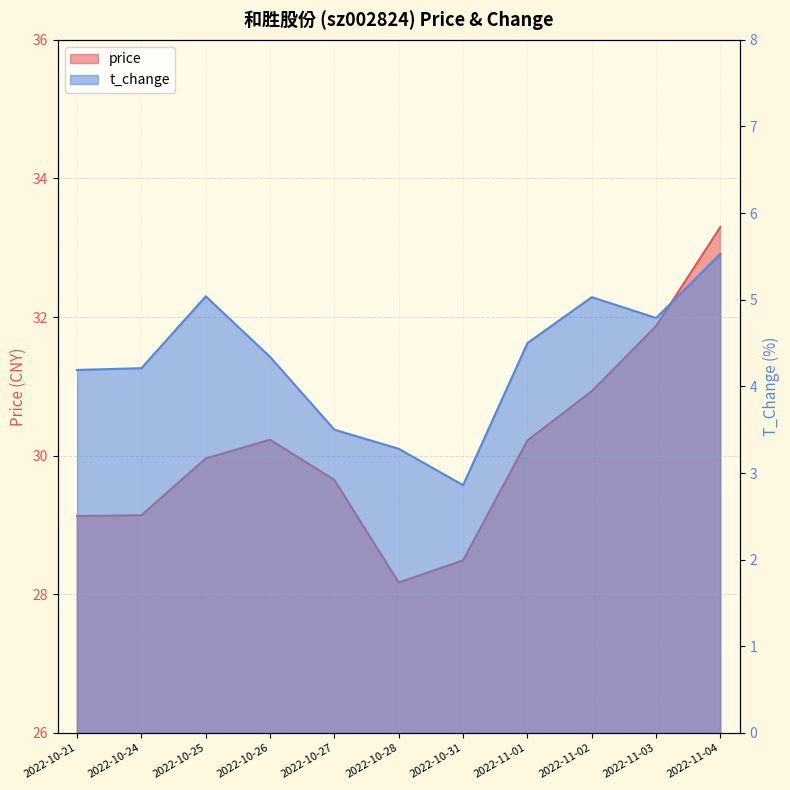

What is the lowest value of the price series?

28.2